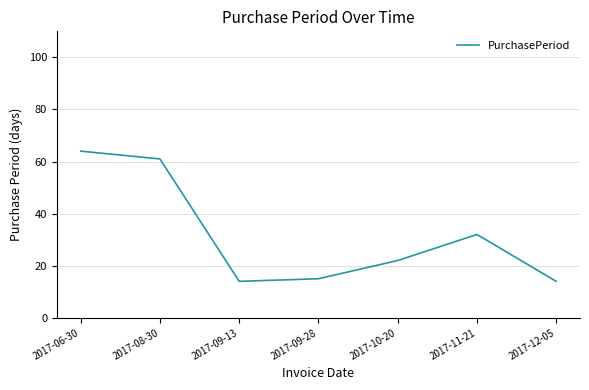

What is the smallest value displayed?

14